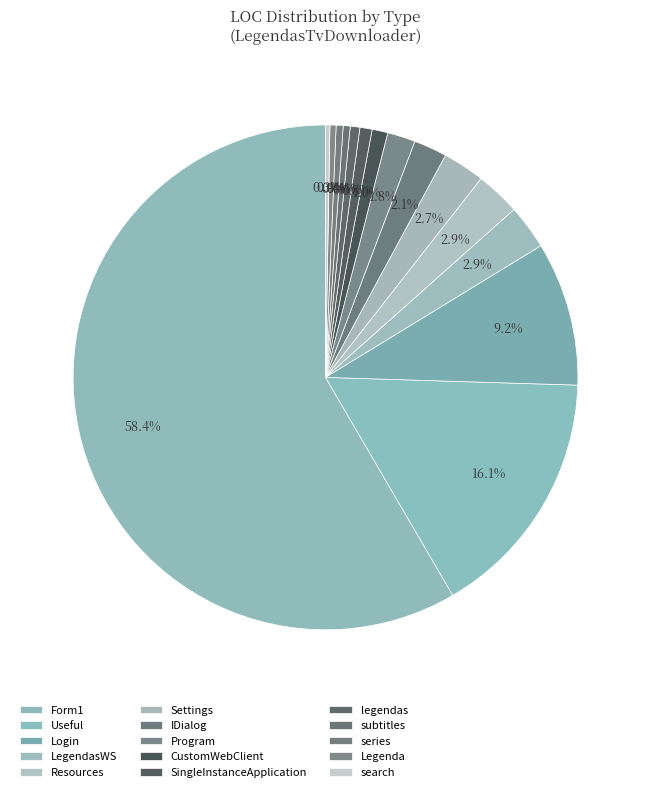

Which slice is the largest?

Form1